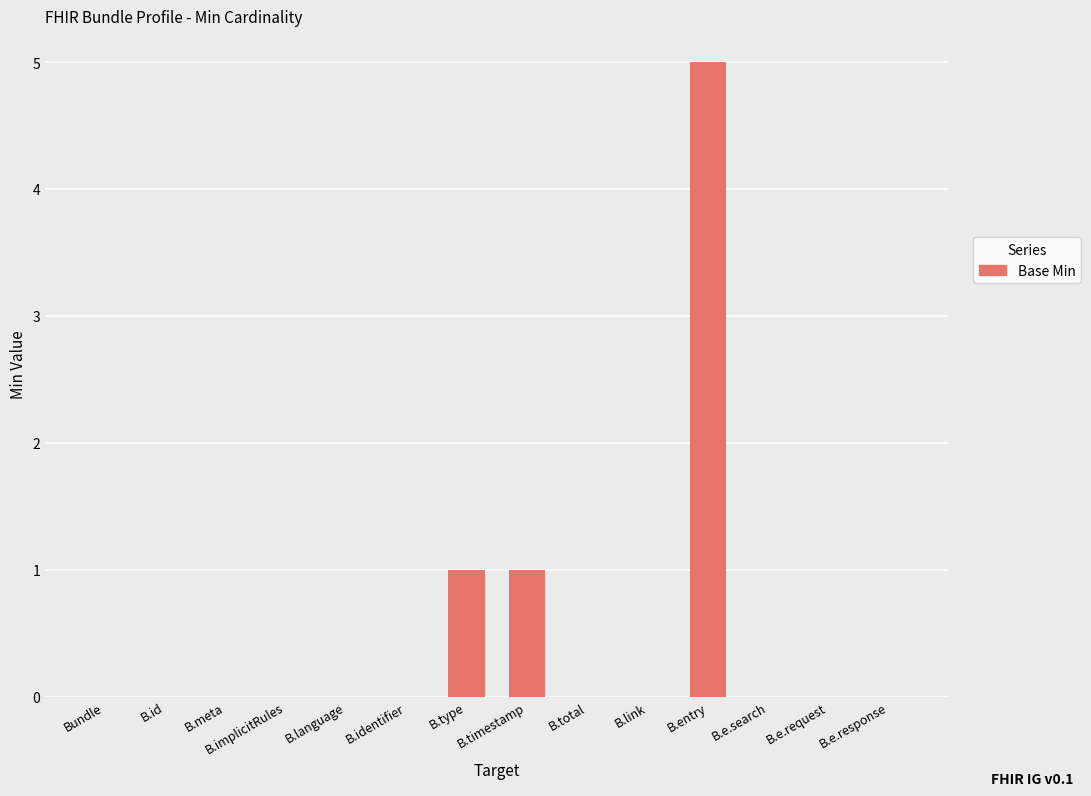

How many data points does each series have?

14